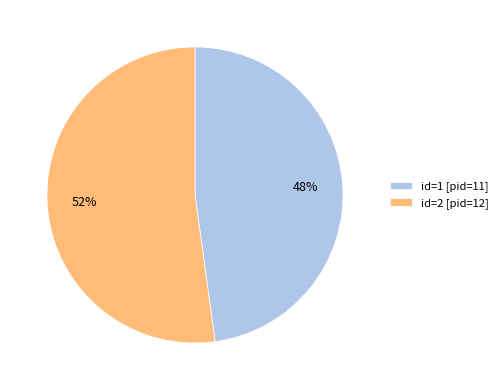

Do id=2 [pid=12] and id=1 [pid=11] together represent more than half of the pie?

Yes